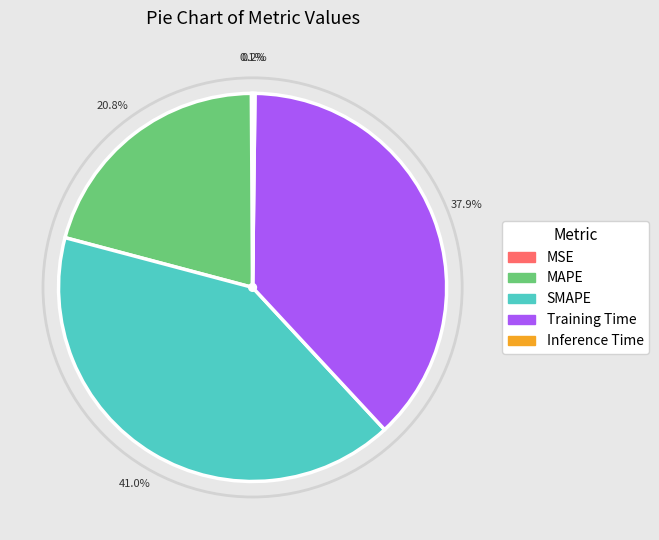

Does SMAPE represent more than half of the total?

No